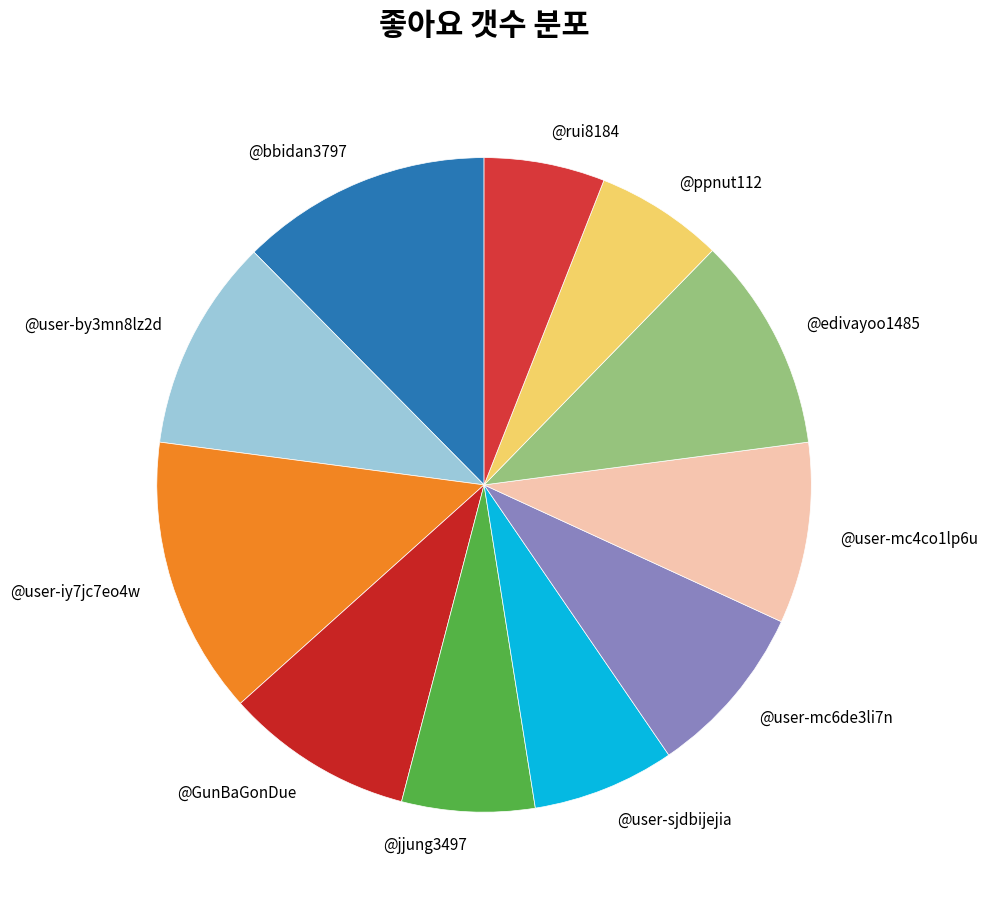

Is there any slice that represents more than half of the pie?

No